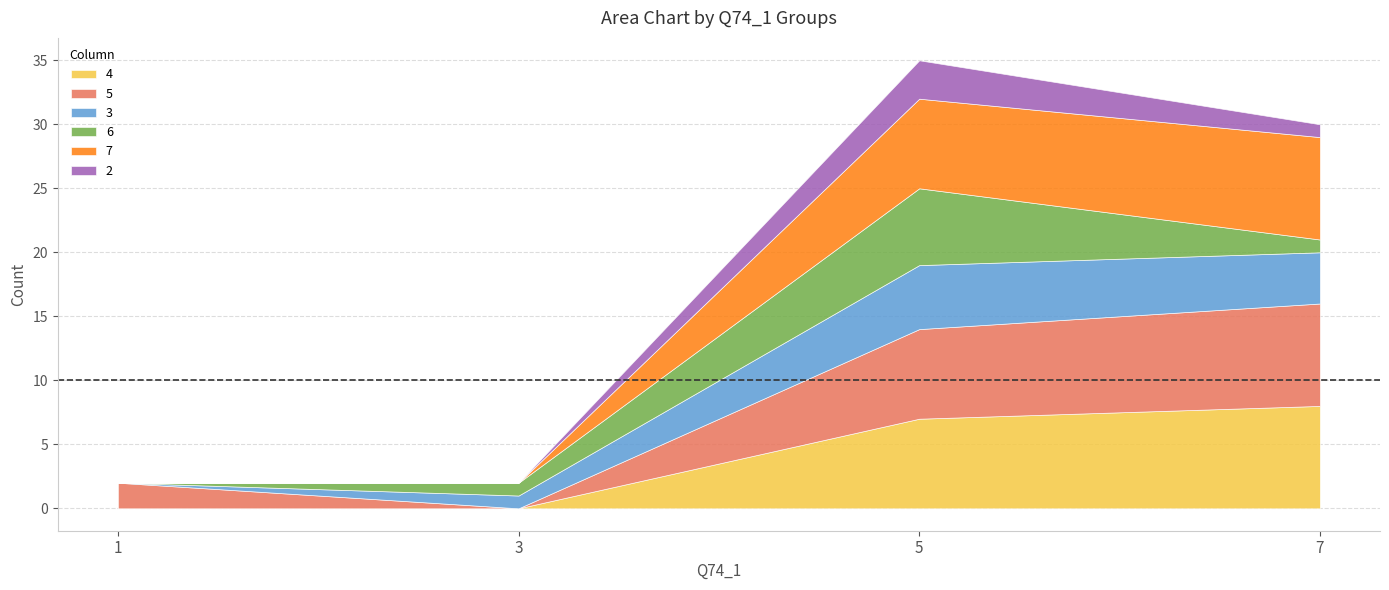

How many data points in 4 are less than 7?

2